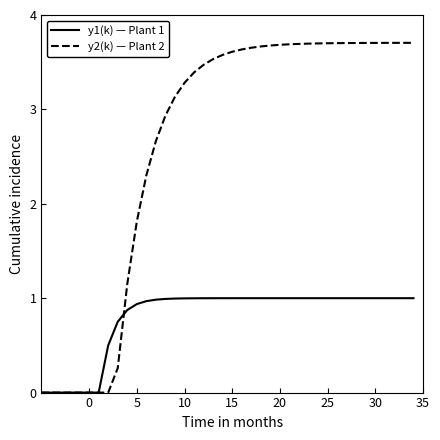

Which series has the largest range (max minus min)?

y2(k) — Plant 2